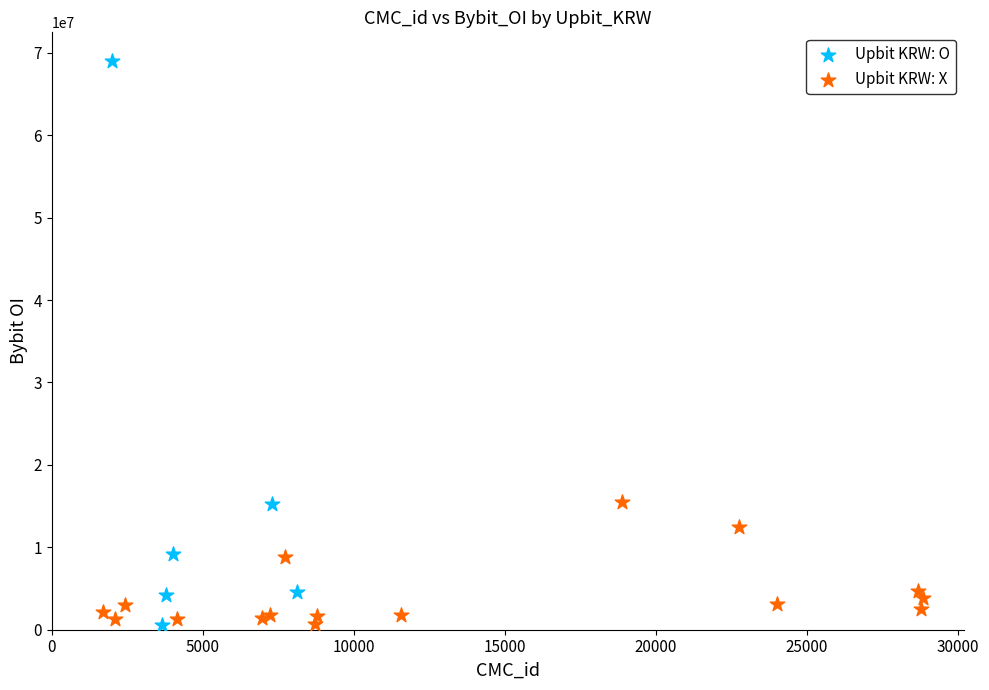

Which series has the largest Y range (max minus min)?

Upbit KRW: O